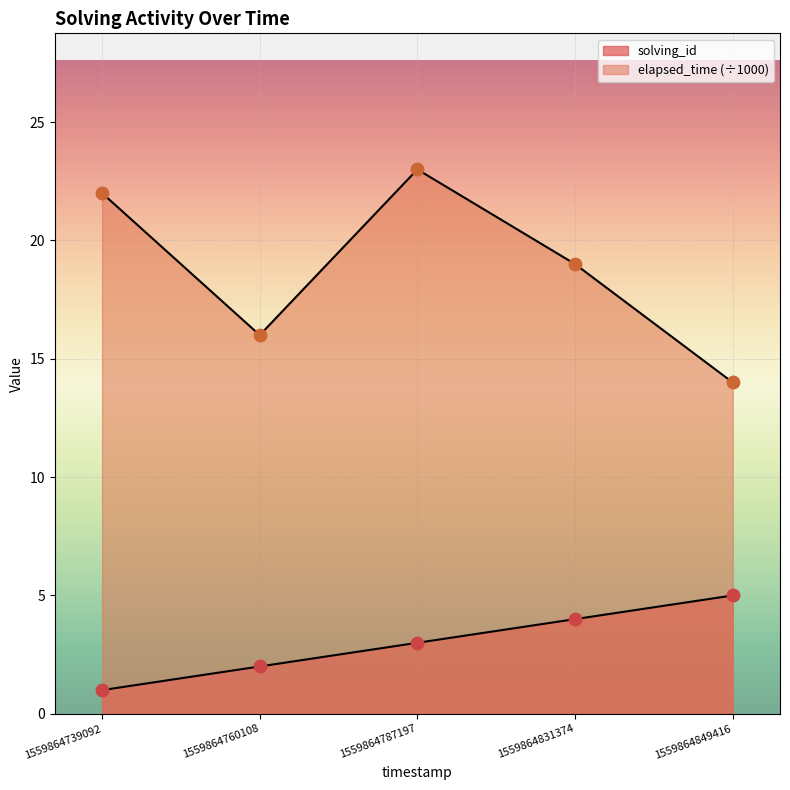

What is the total value across all series at 1559864849416?

19